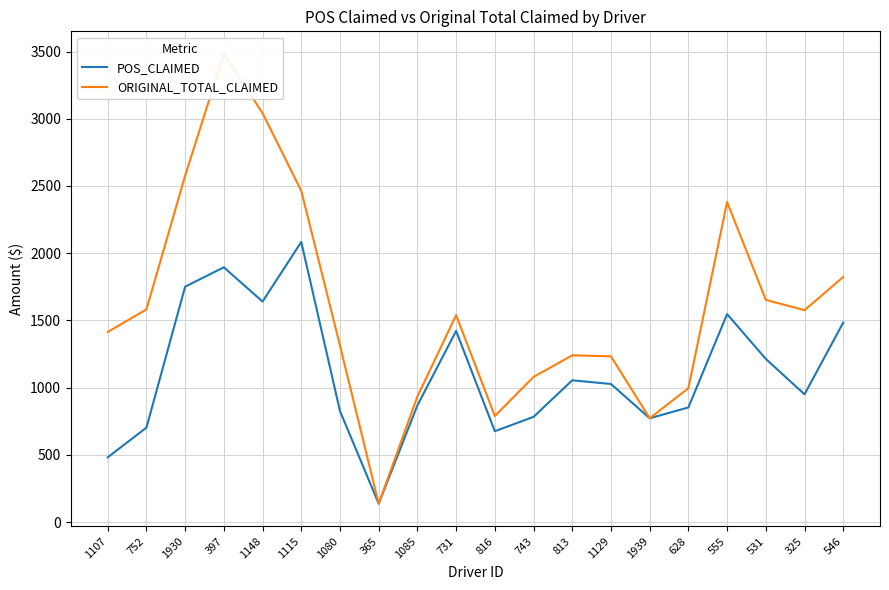

How many values in the ORIGINAL_TOTAL_CLAIMED series are below 1539?

10